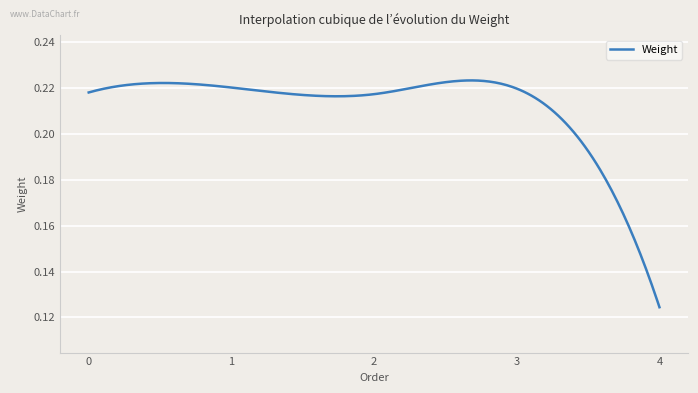

True or false: there are more than 1 points higher than both neighbors.

True